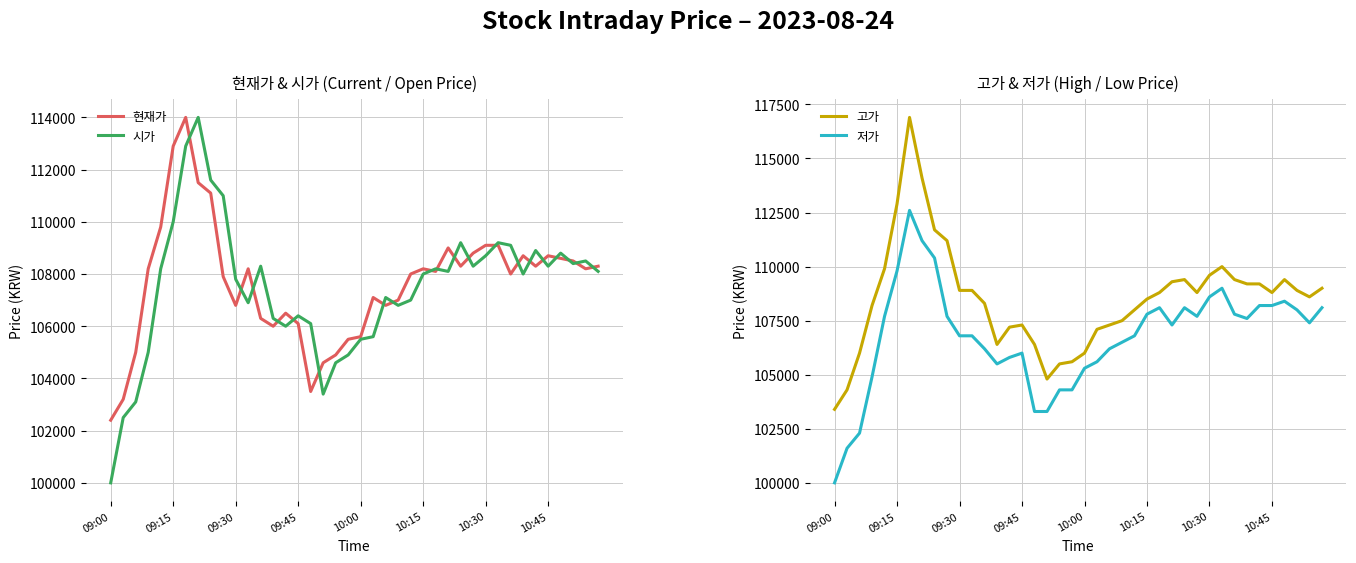

Where is the first local minimum for 현재가?

09:30